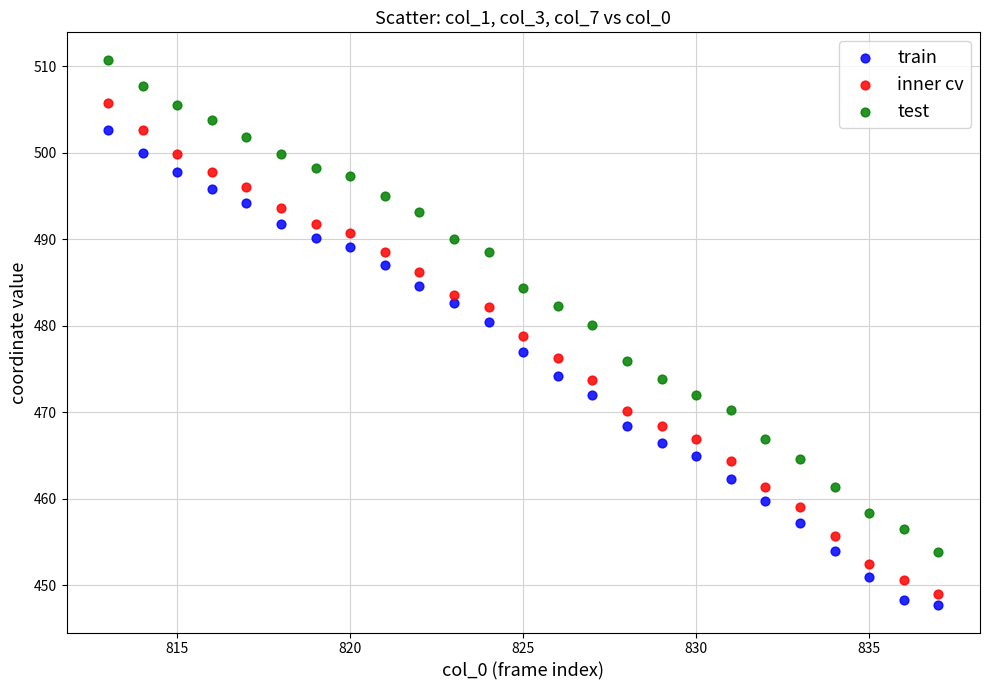

Which series reaches the maximum Y coordinate?

test